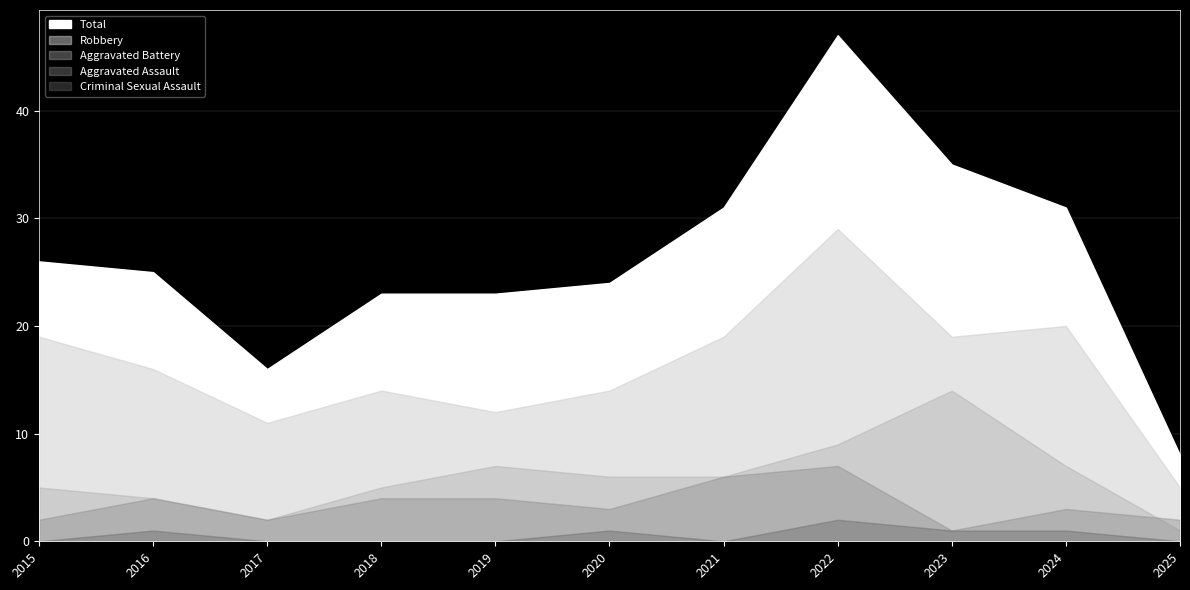

List the series in order of their peak value, highest first.

Total, Robbery, Aggravated Battery, Aggravated Assault, Criminal Sexual Assault